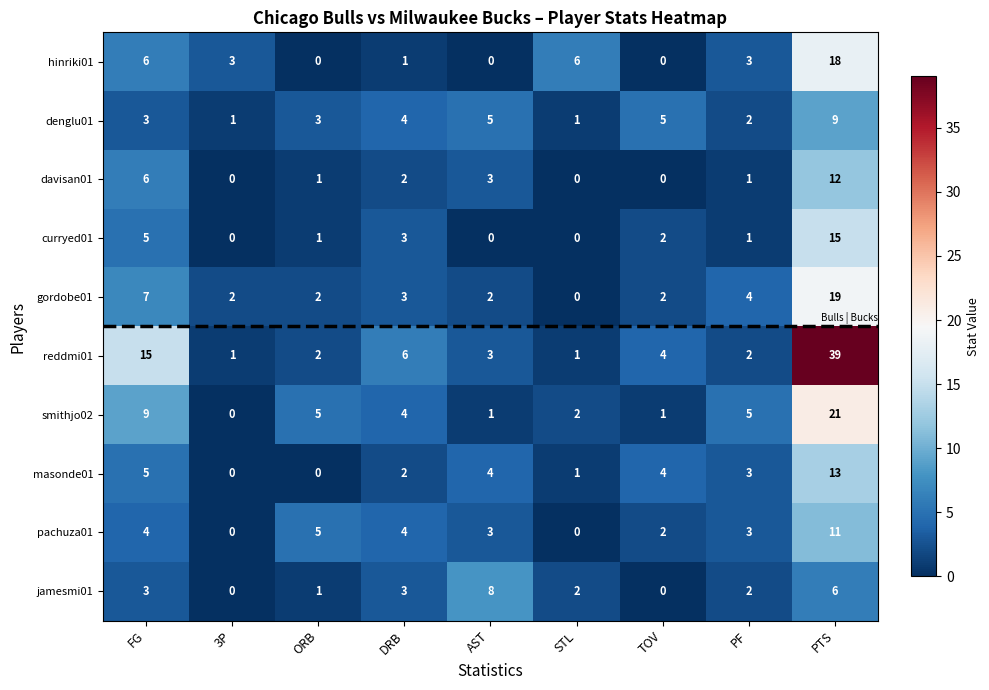

Which series has the largest total across all categories?

reddmi01